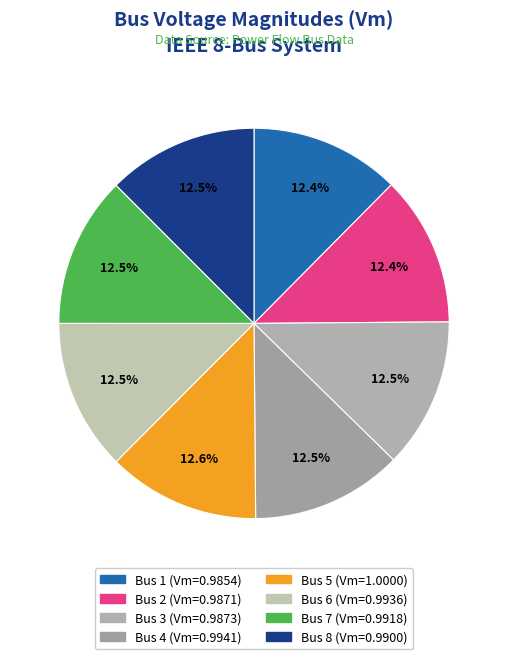

True or false: Bus 6 accounts for 25% of the total.

False